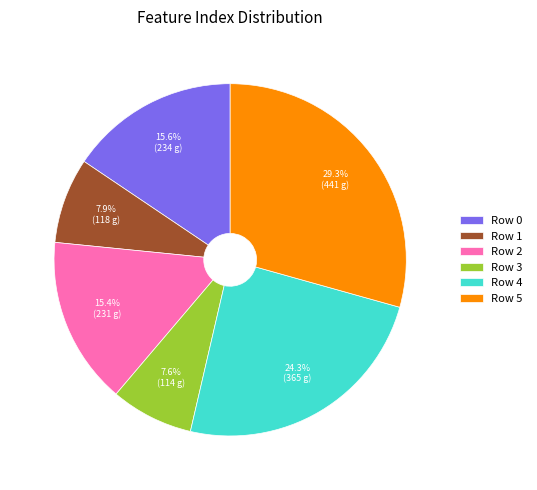

Count the number of slices in the pie.

6